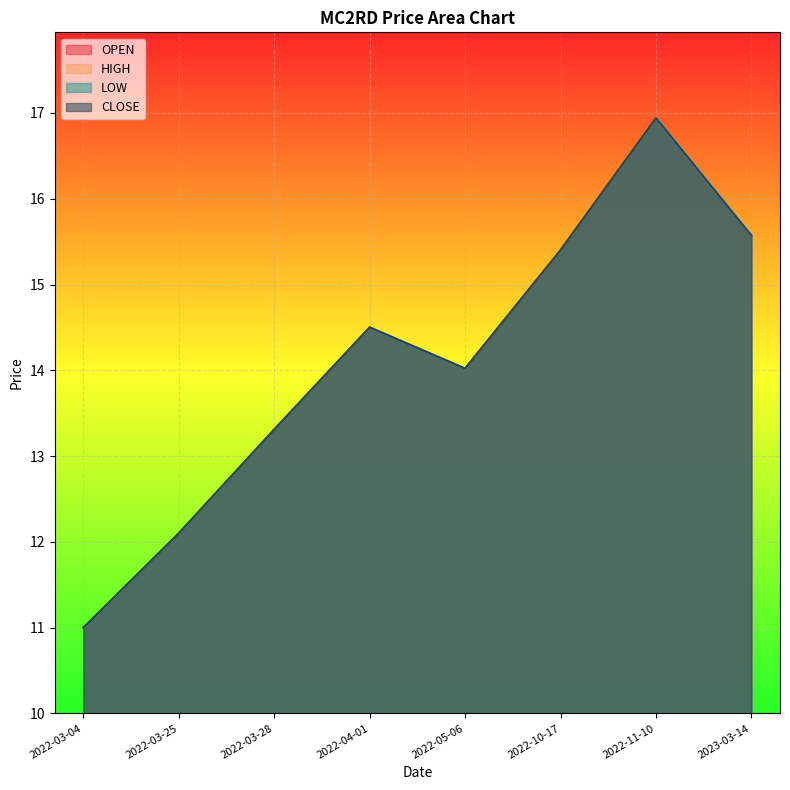

List the series in order of their peak value, highest first.

OPEN, HIGH, LOW, CLOSE